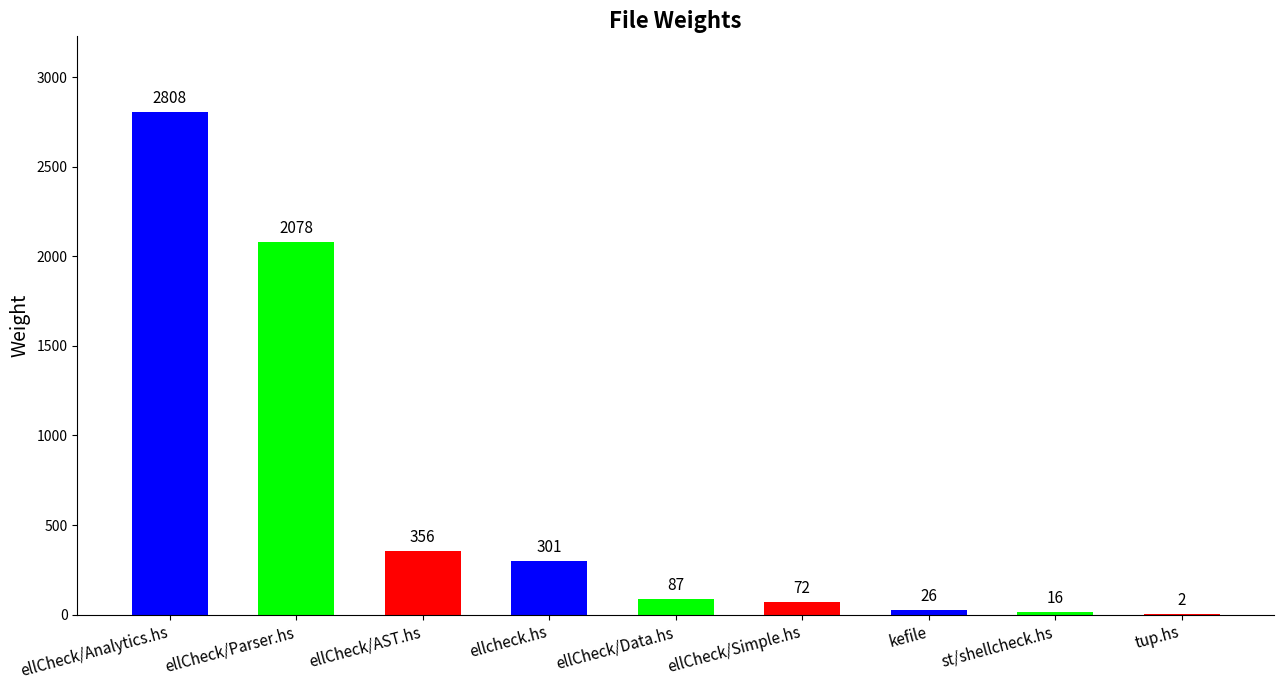

The value at ellcheck.hs is 301. True or false?

True